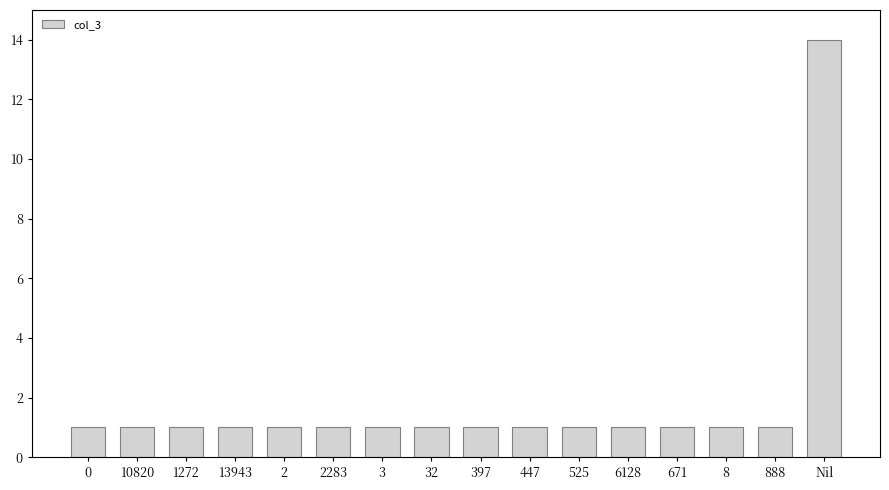

Reading left to right, extract all data points from this chart.

0=1	10820=1	1272=1	13943=1	2=1	2283=1	3=1	32=1	397=1	447=1	525=1	6128=1	671=1	8=1	888=1	Nil=14